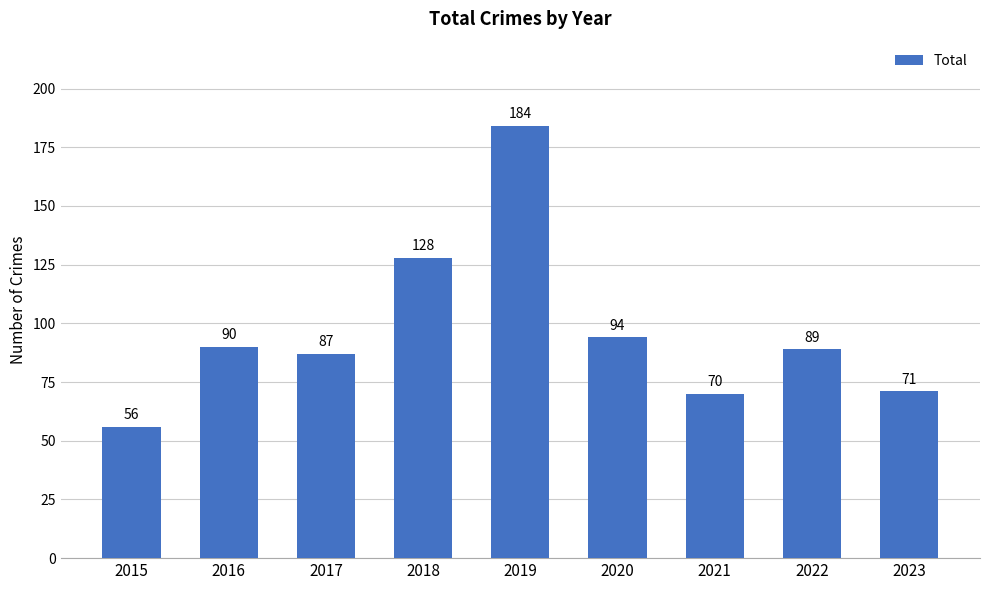

Reading left to right, what are all the values shown in this chart?

56	90	87	128	184	94	70	89	71